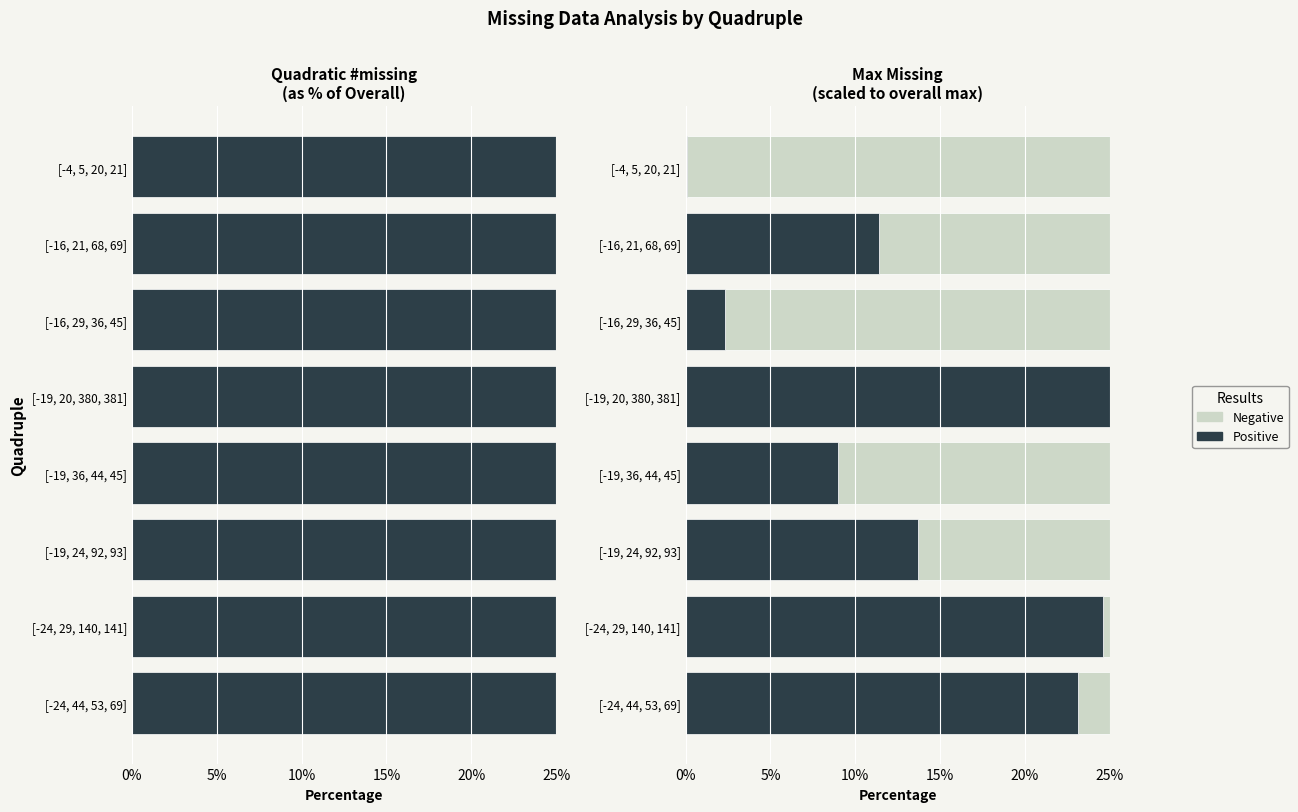

What is the average value of the Negative series?

11.3